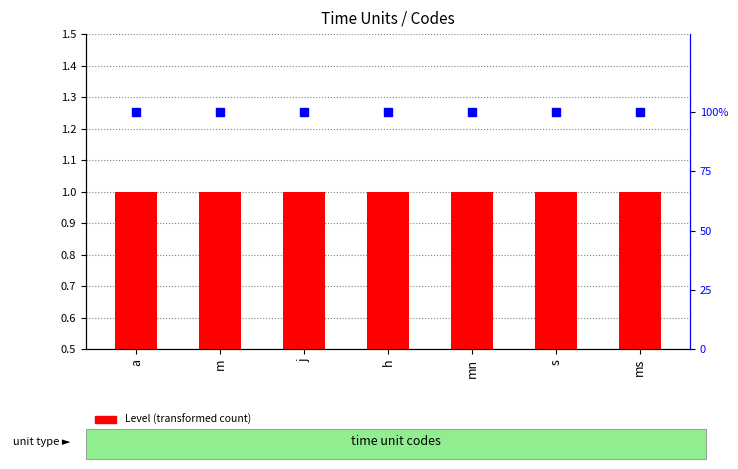

At which category is the sum across all series the highest?

a